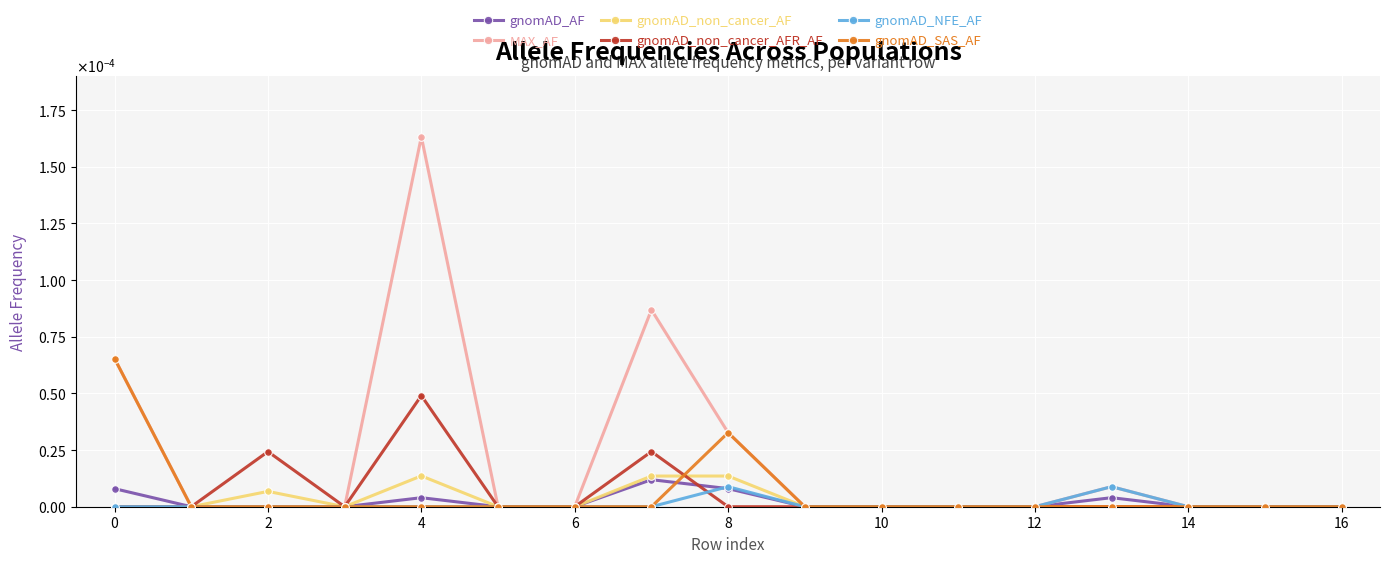

True or false: MAX_AF and gnomAD_non_cancer_AFR_AF intersect in this chart.

False